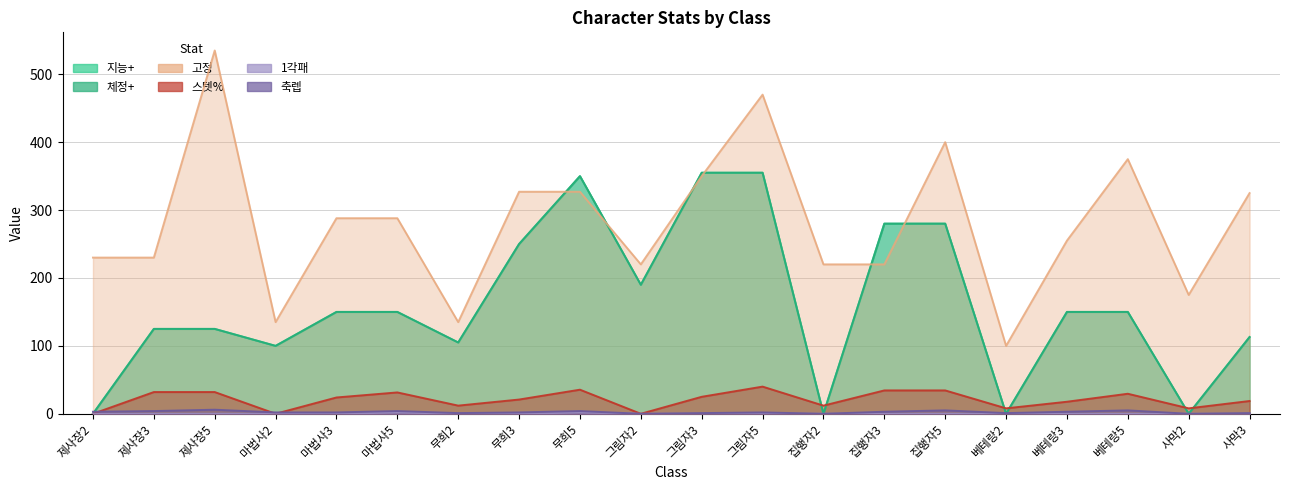

The 축렙 series shows 1.6 at 사막3. True or false?

False